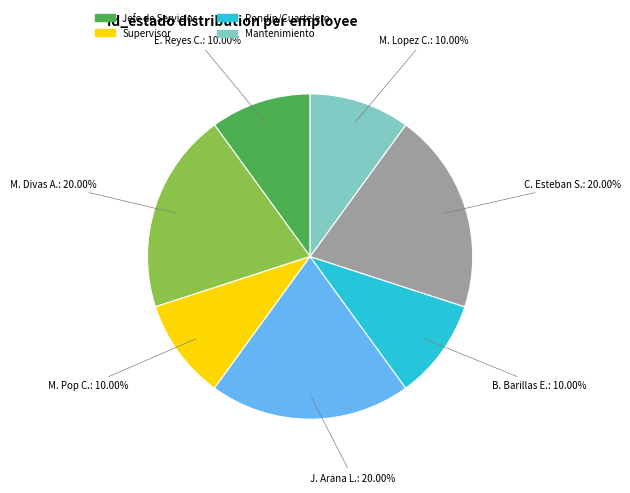

Does any single category account for the majority?

No